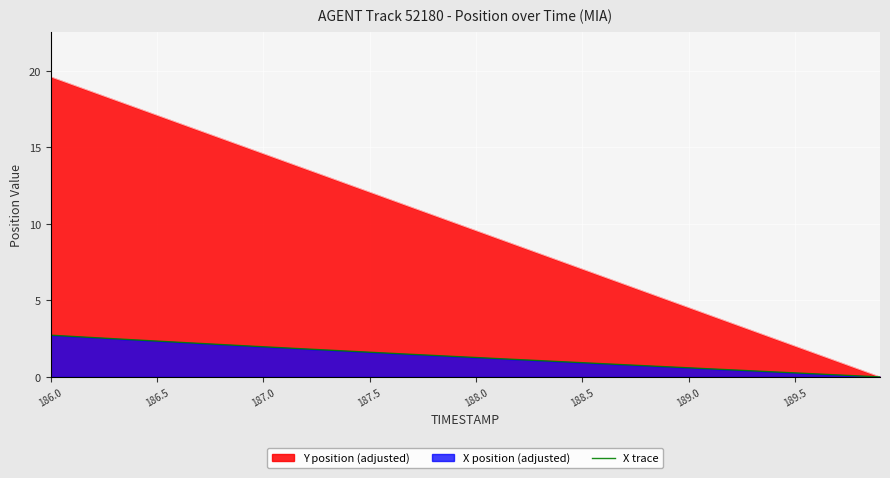

True or false: there are more than 2 points higher than both neighbors.

False